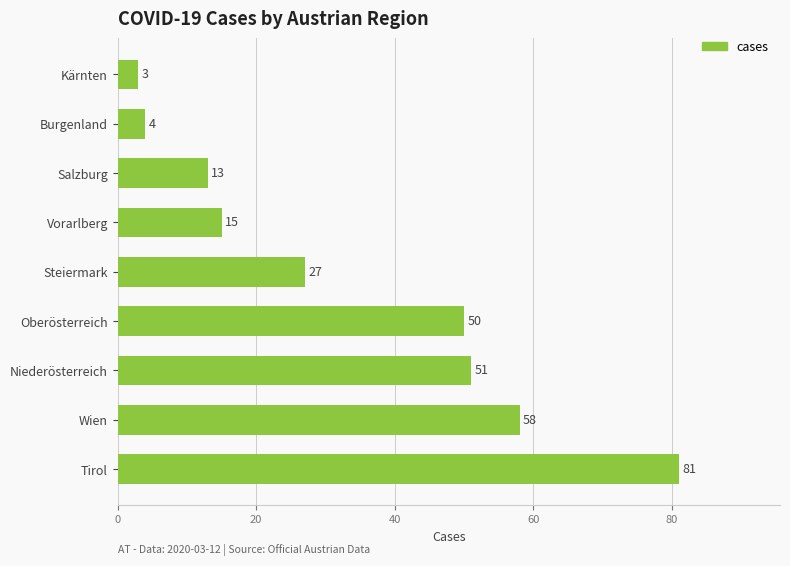

List the labels in order of value, largest first.

Tirol, Wien, Niederösterreich, Oberösterreich, Steiermark, Vorarlberg, Salzburg, Burgenland, Kärnten